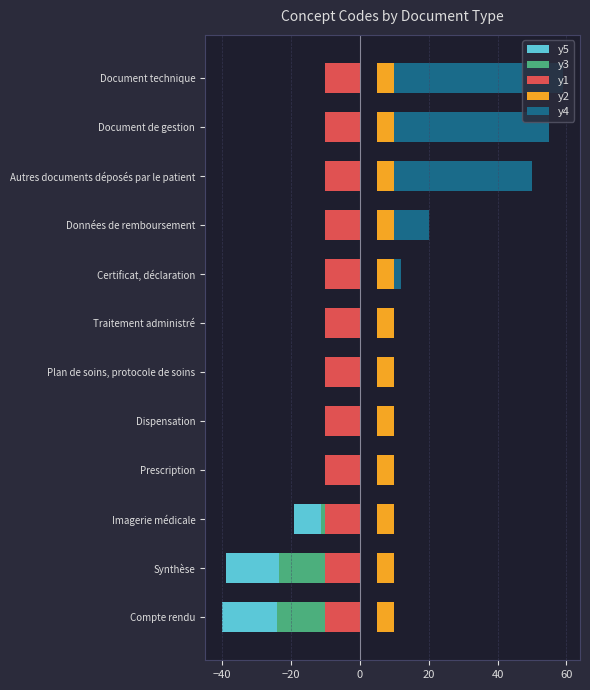

What position from the right is 10?

2